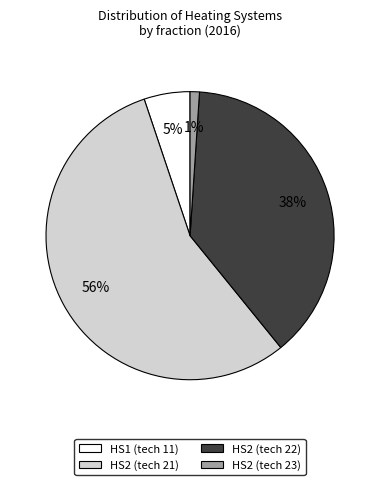

Is it true that HS1 (tech 11) is 5% of the pie?

True